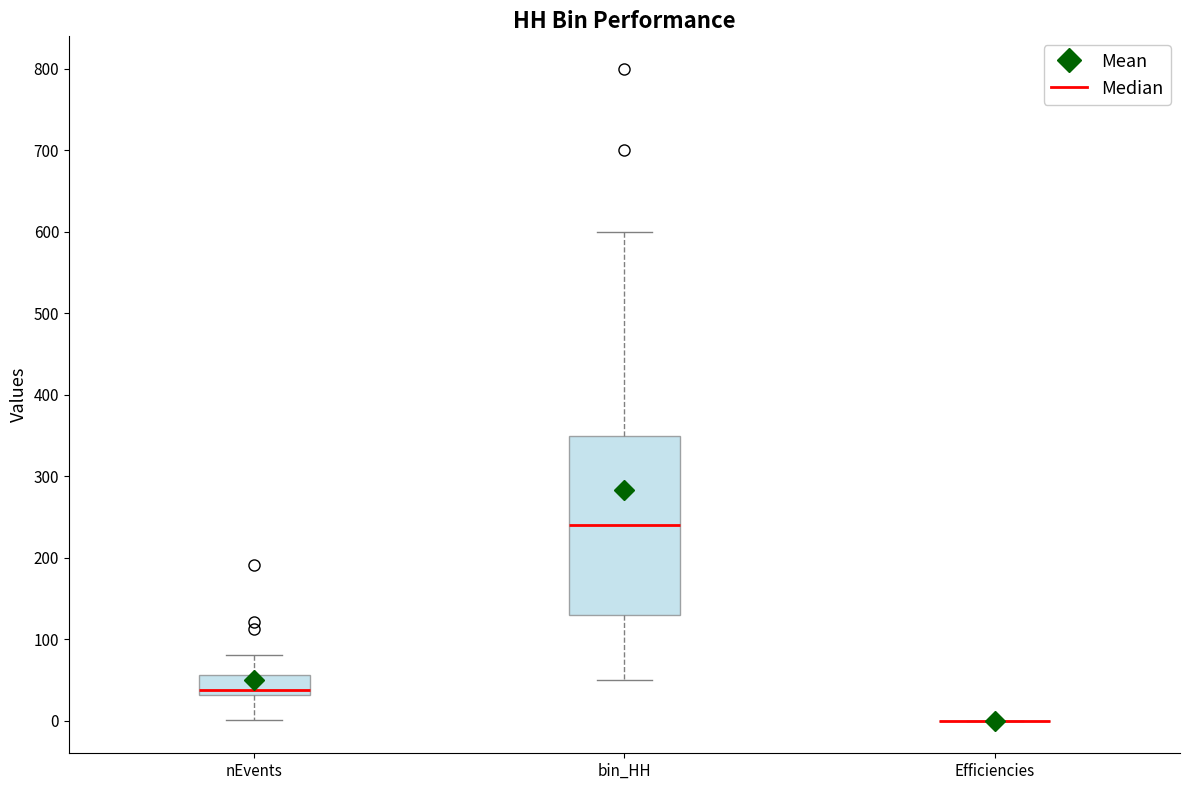

Where is the upper edge of the box for nEvents on the y-axis? The values are not printed on the chart, so give them approximately, as read against the axis.

60